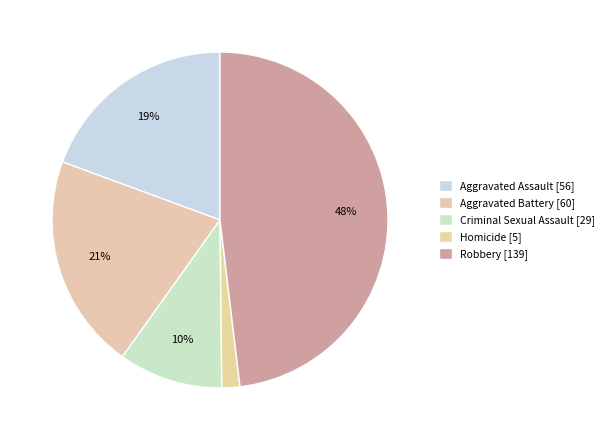

How many slices are in this pie chart?

5